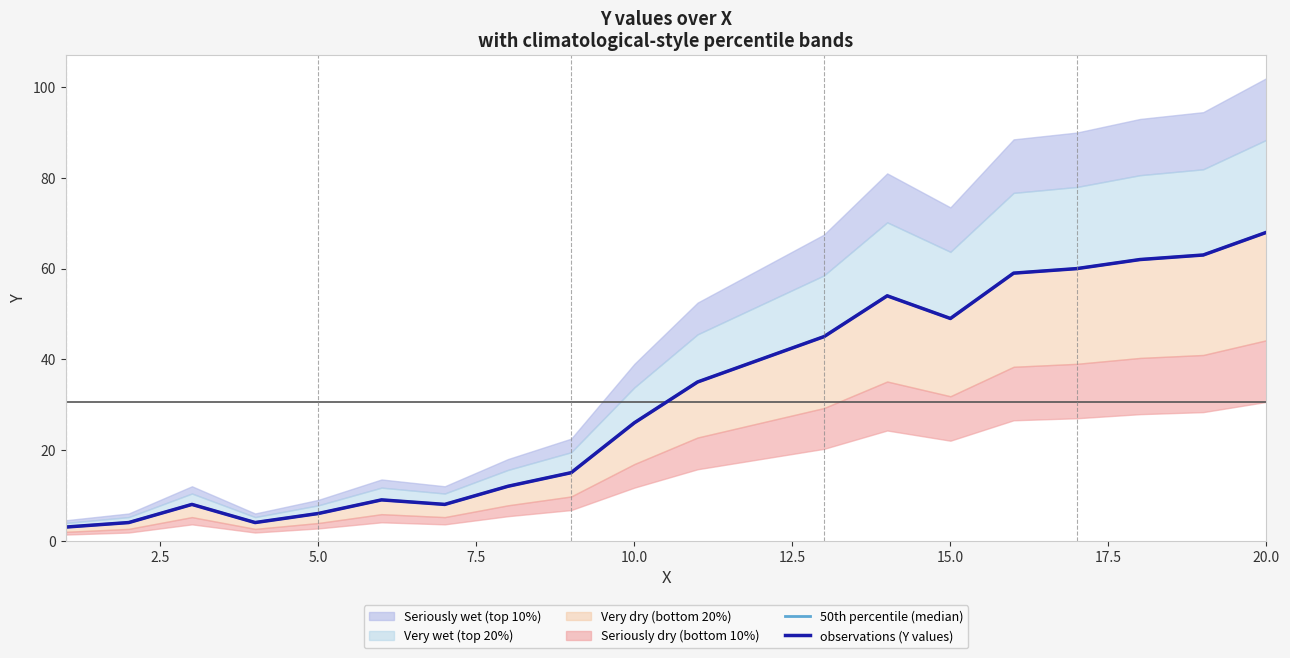

Is the value of observations (Y values) at 5.0 greater than the value of 50th percentile (median) at 11?

No